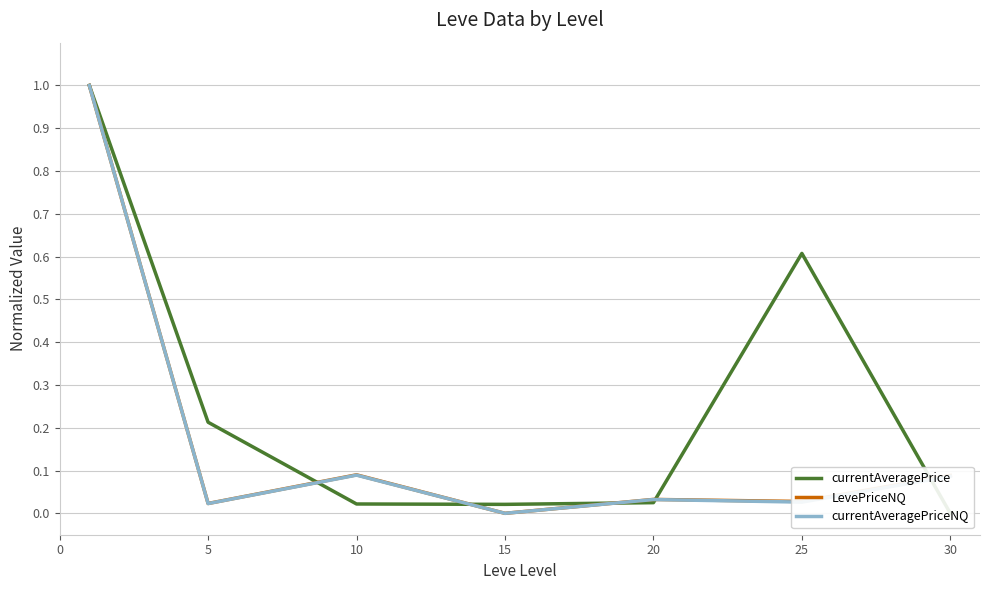

How many series are shown in this chart?

3